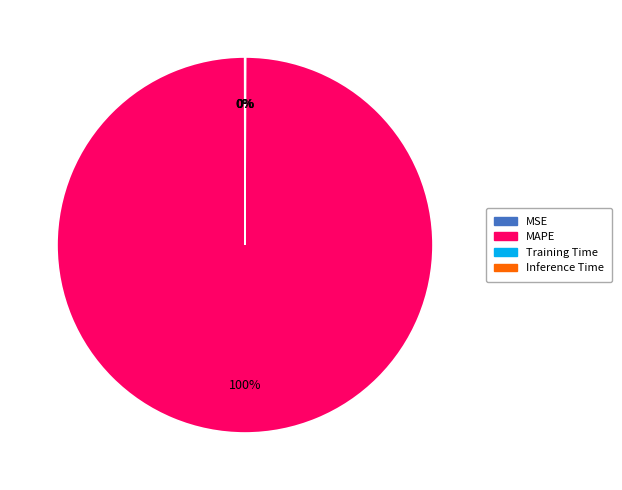

Which category has the biggest portion of the pie?

MAPE